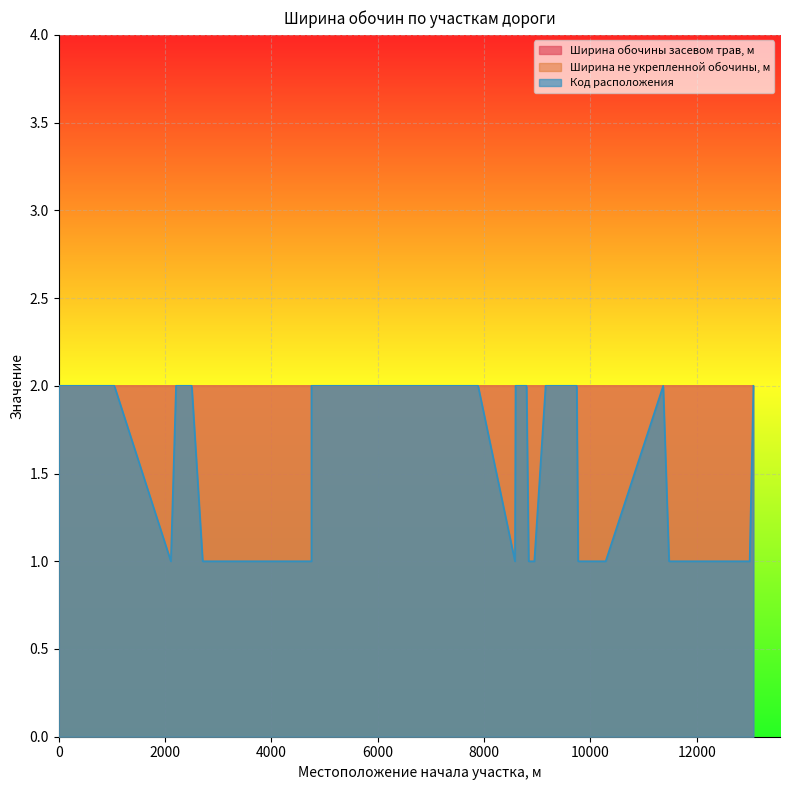

Which series has the largest total across all categories?

Ширина обочины засевом трав, м